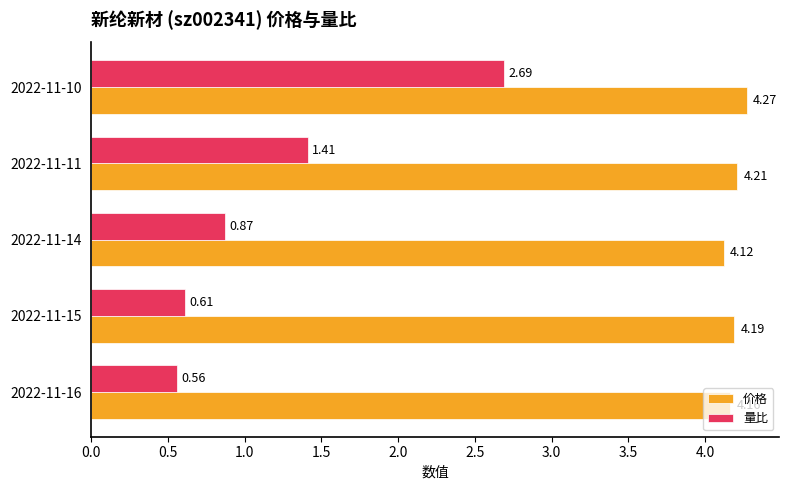

What is the sum of the 量比 values at 2022-11-15 and 2022-11-10?

3.3